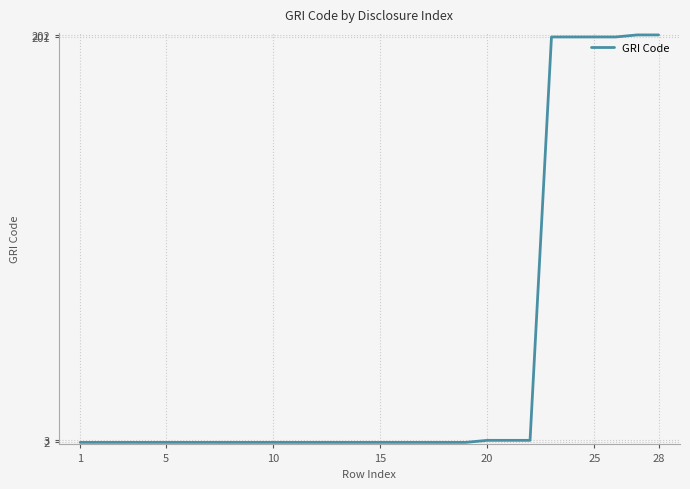

What is the sum of all values?

1255